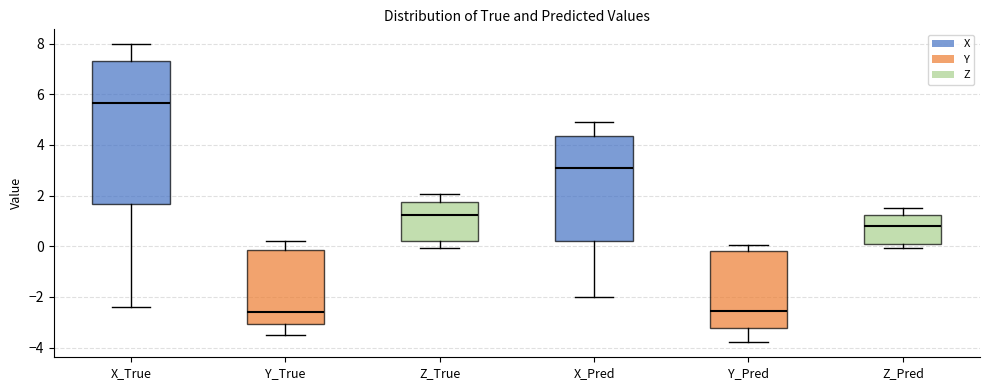

Reading left to right, read every box against the y-axis: the position of its median line, the range the box covers, and the ends of its whiskers. The values are not printed on the chart, so give them approximately, as read against the axis.

X_True: median 5.6, box 1.6 to 7.2, whiskers -2.4 to 8.0
Y_True: median -2.6, box -3.0 to -0.2, whiskers -3.6 to 0.2
Z_True: median 1.2, box 0.2 to 1.8, whiskers 0.0 to 2.0
X_Pred: median 3.0, box 0.2 to 4.4, whiskers -2.0 to 4.8
Y_Pred: median -2.6, box -3.2 to -0.2, whiskers -3.8 to 0.0
Z_Pred: median 0.8, box 0.0 to 1.2, whiskers 0.0 (just below the box's lower edge) to 1.6